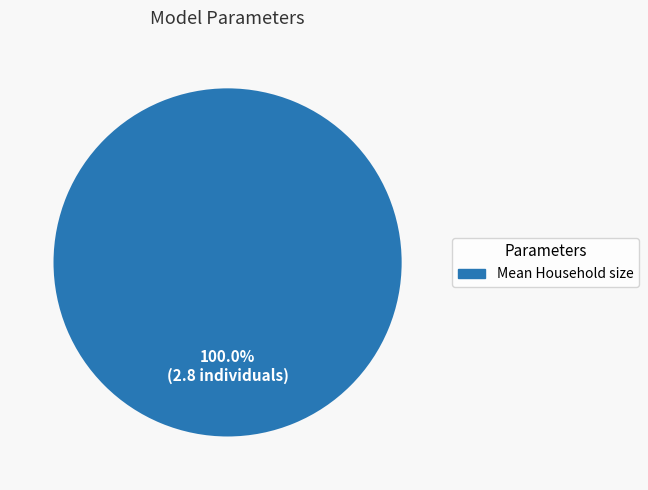

Is there a majority slice in this chart?

Yes